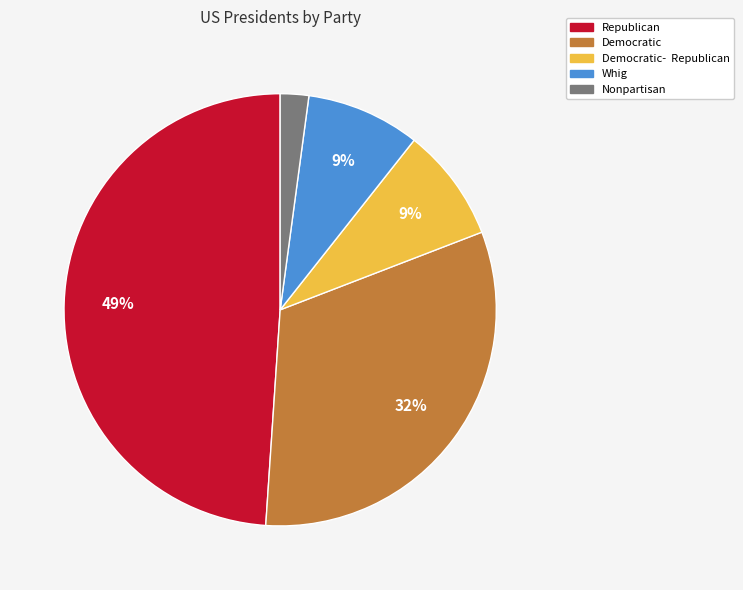

To the nearest percent, what is the average slice percentage?

20%